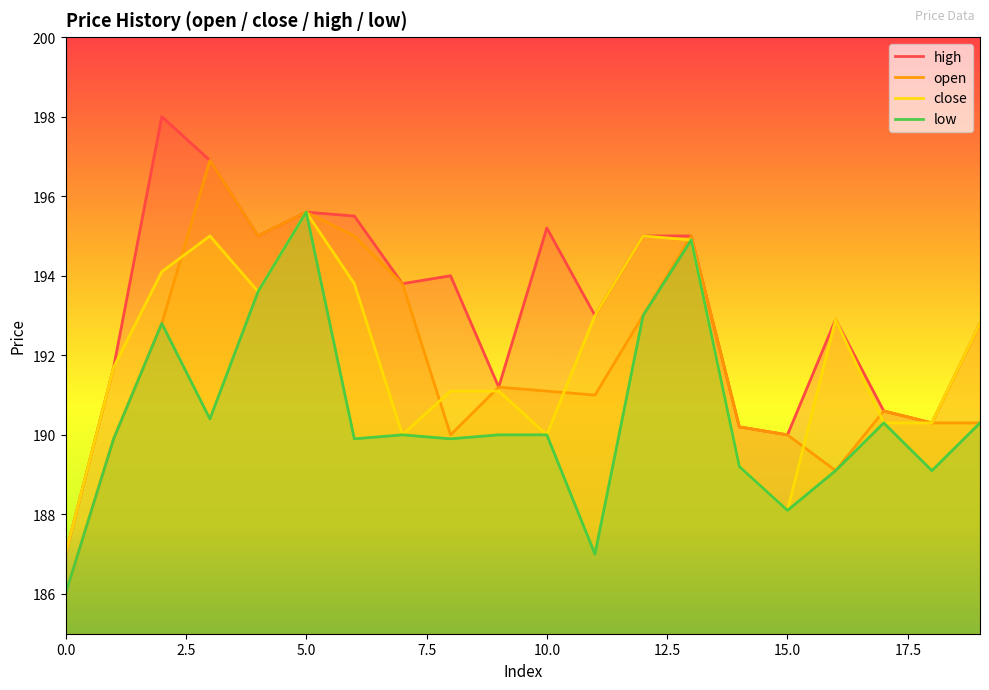

Which series changed the most between 10.0 and 15.0?

high